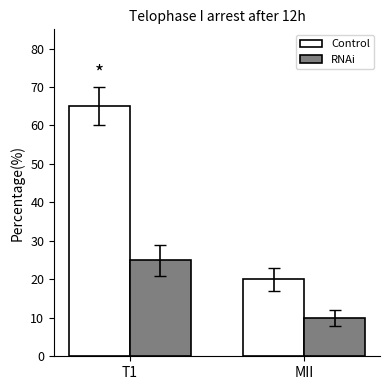

Rank the series by their maximum value, from highest to lowest.

Control, RNAi